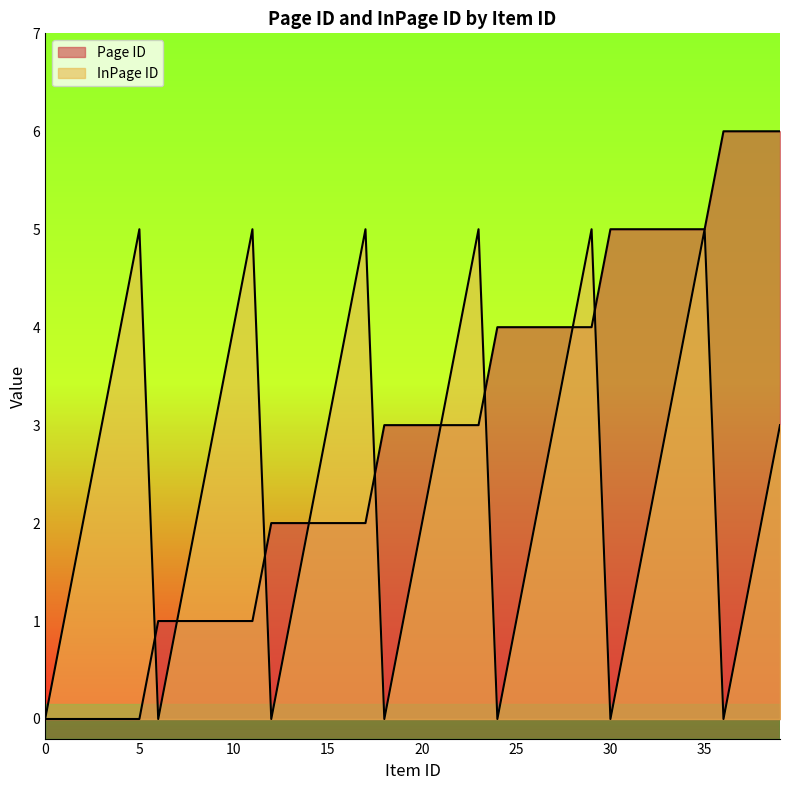

True or false: InPage ID has a value of 1 at 25.

True